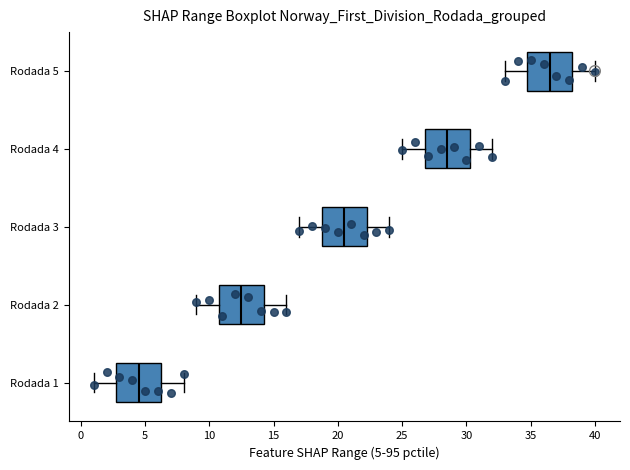

Where is the right edge of the box for Rodada 1 on the x-axis? The values are not printed on the chart, so give them approximately, as read against the axis.

6.5